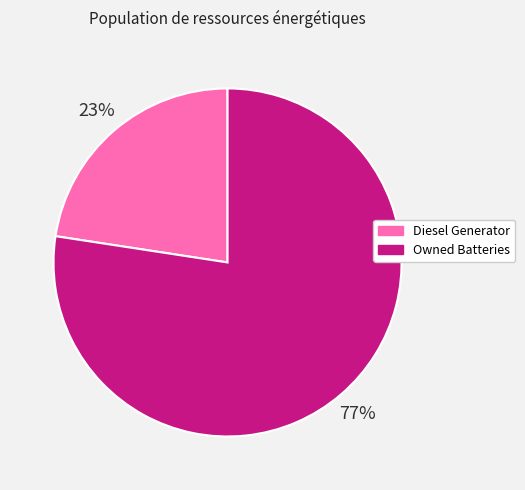

To the nearest percent, what is the average slice percentage?

50%